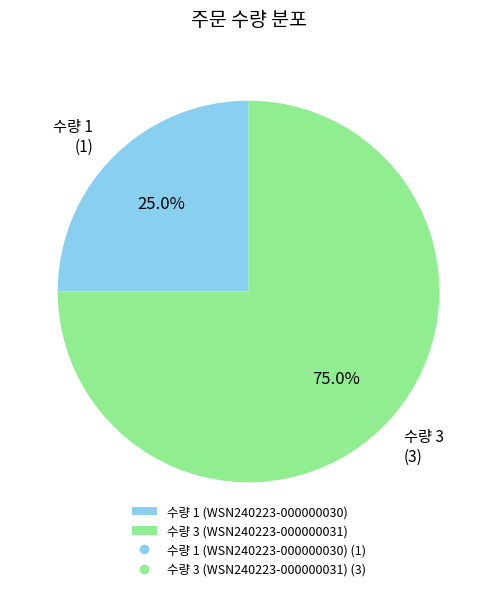

Is there any slice that represents more than half of the pie?

Yes